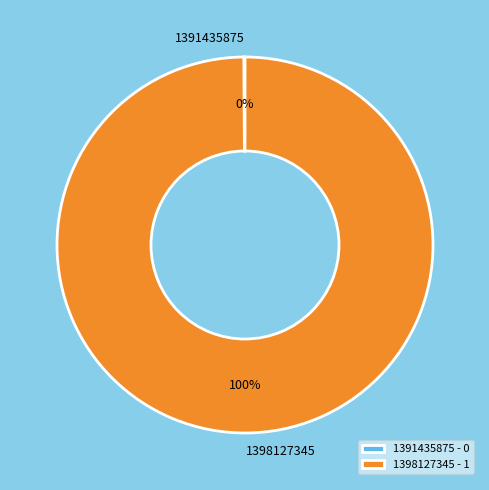

To the nearest percent, what is the average slice percentage?

50%